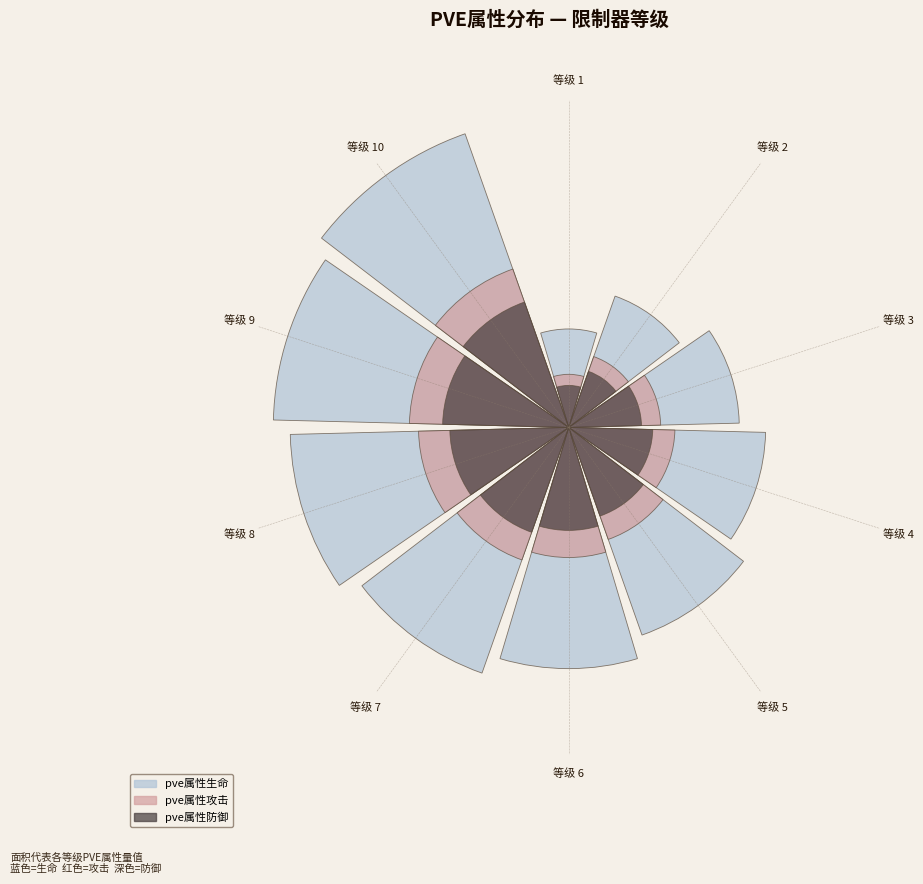

Is there any slice that represents more than half of the pie?

No